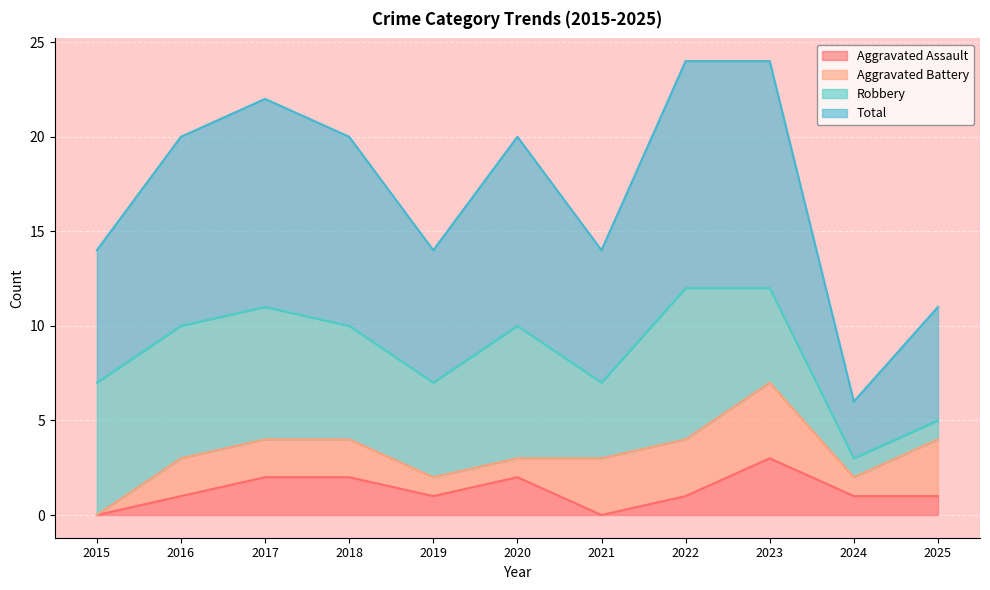

The Aggravated Assault series shows 2 at 2017. True or false?

True